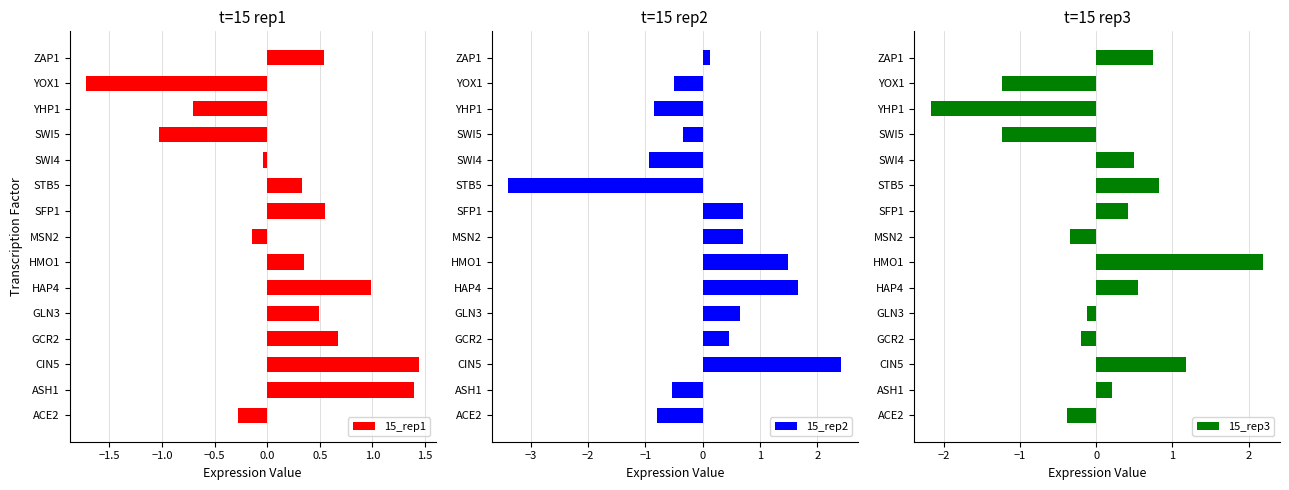

What is the difference between the second highest and second lowest values in the 15_rep3 series?

2.4